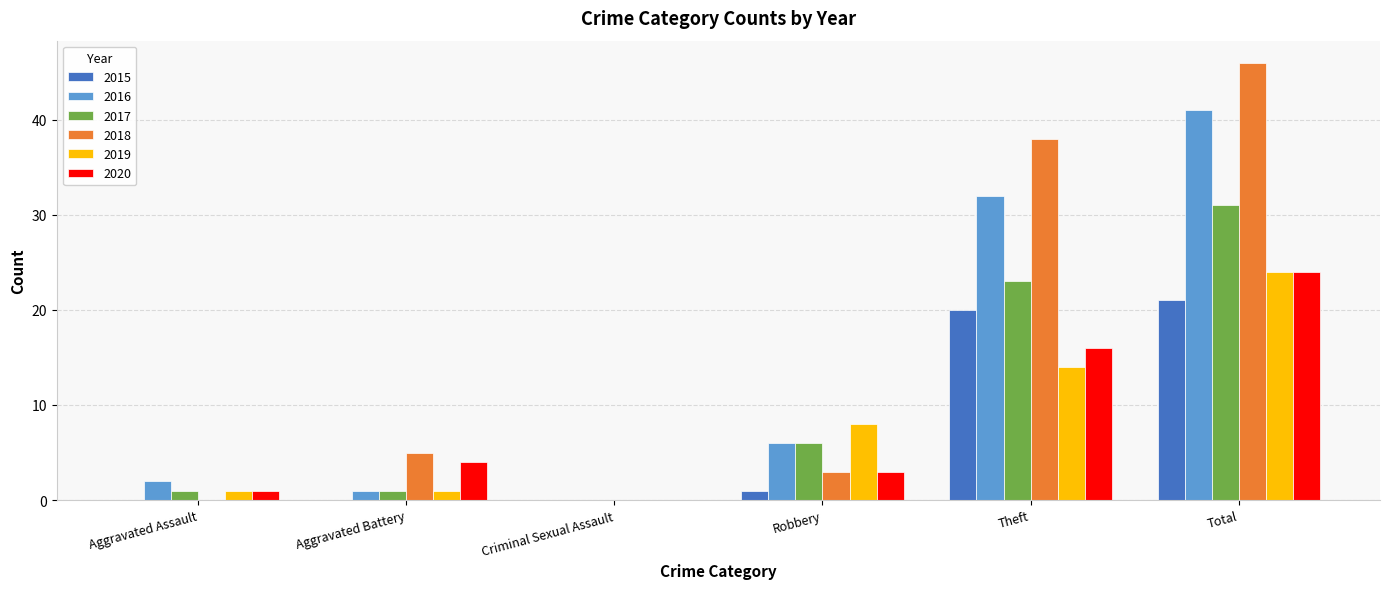

Which category has the highest value in the 2016 series?

Total